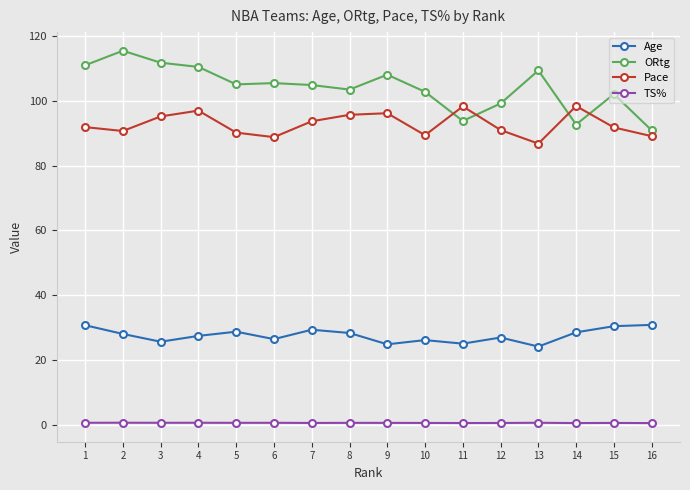

Rank the series at 2 from highest to lowest value.

ORtg, Pace, Age, TS%